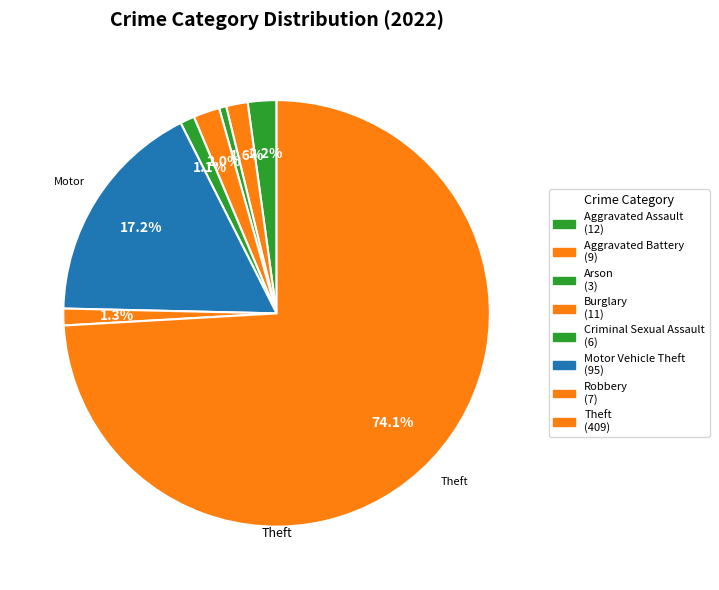

Count the number of slices in the pie.

8